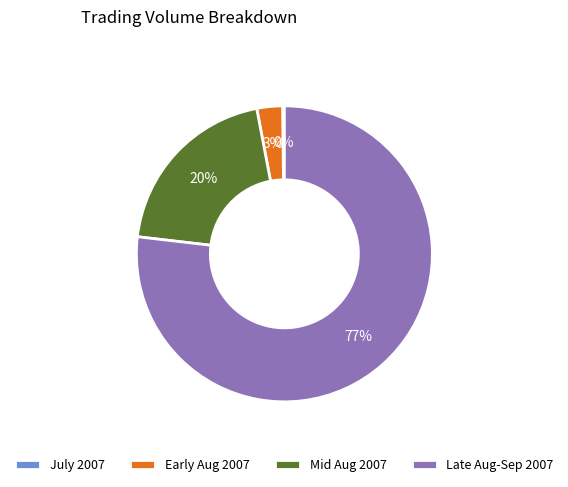

Which slice represents more than half of the pie?

Late Aug-Sep 2007